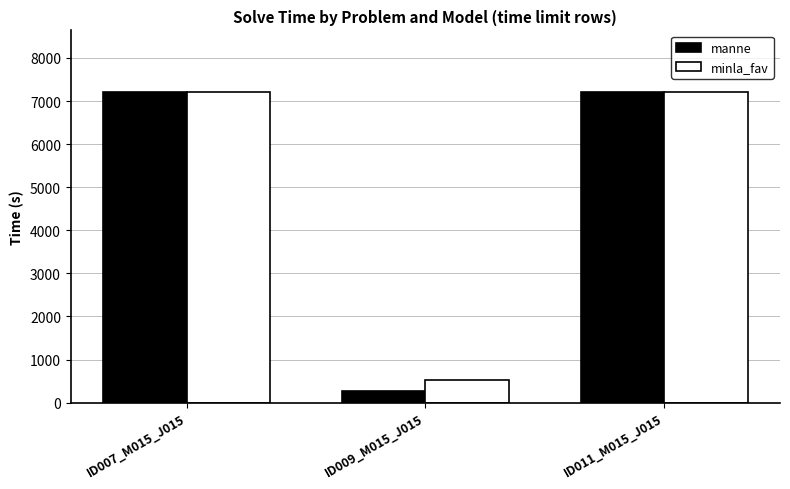

Is it true that manne equals 7200.0 at ID011_M015_J015?

True